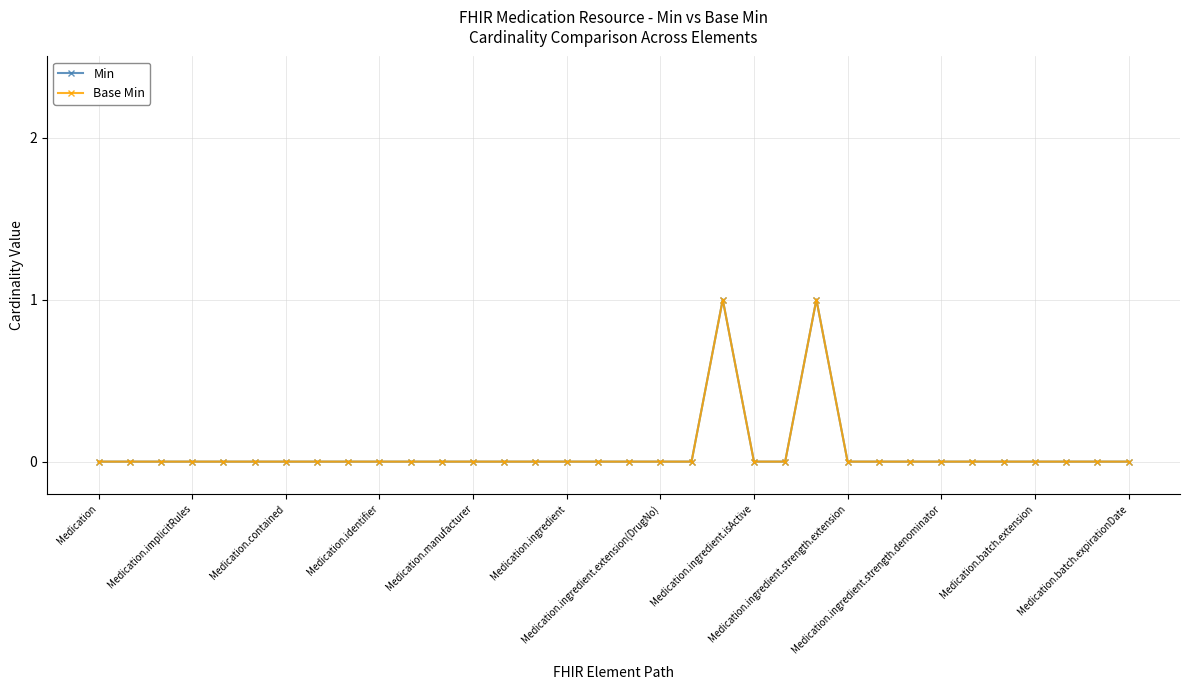

Where is Base Min nearest to the value 0?

Medication